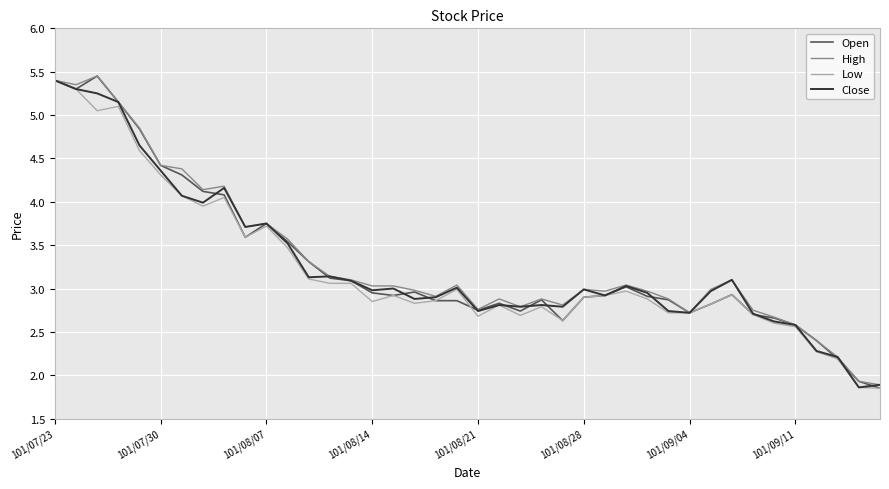

What is the highest value of the Low series?

5.4